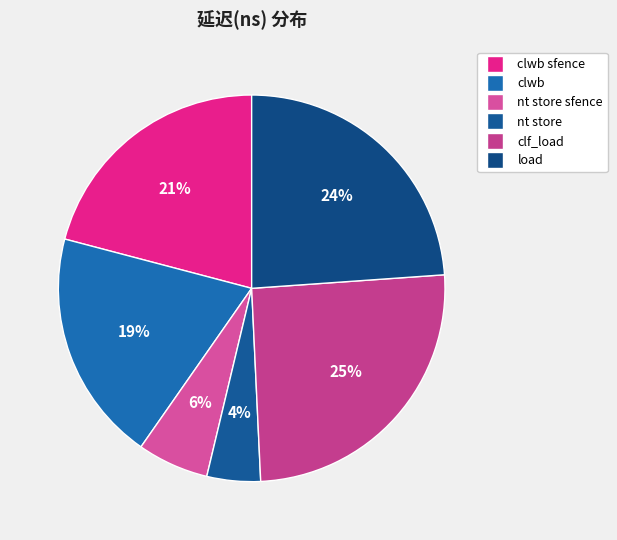

To the nearest percent, what is the average slice percentage?

17%